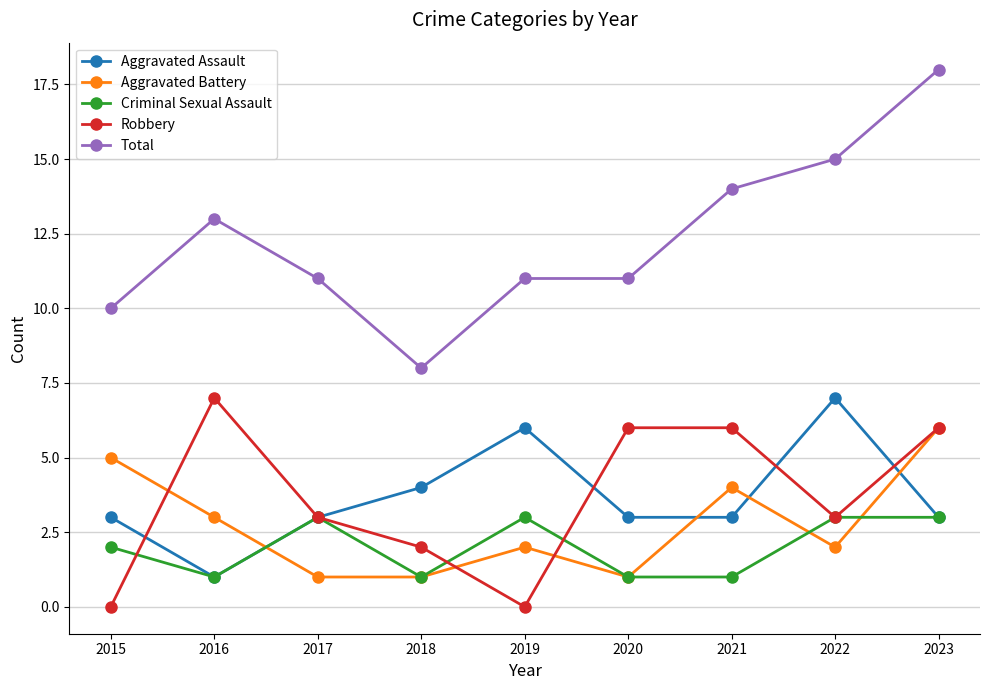

Does the chart display data point markers on the line(s)?

Yes